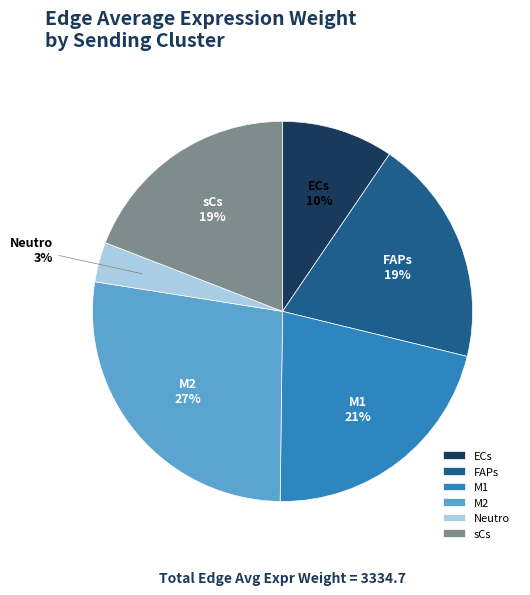

Is the sum of sCs and FAPs greater than half?

No